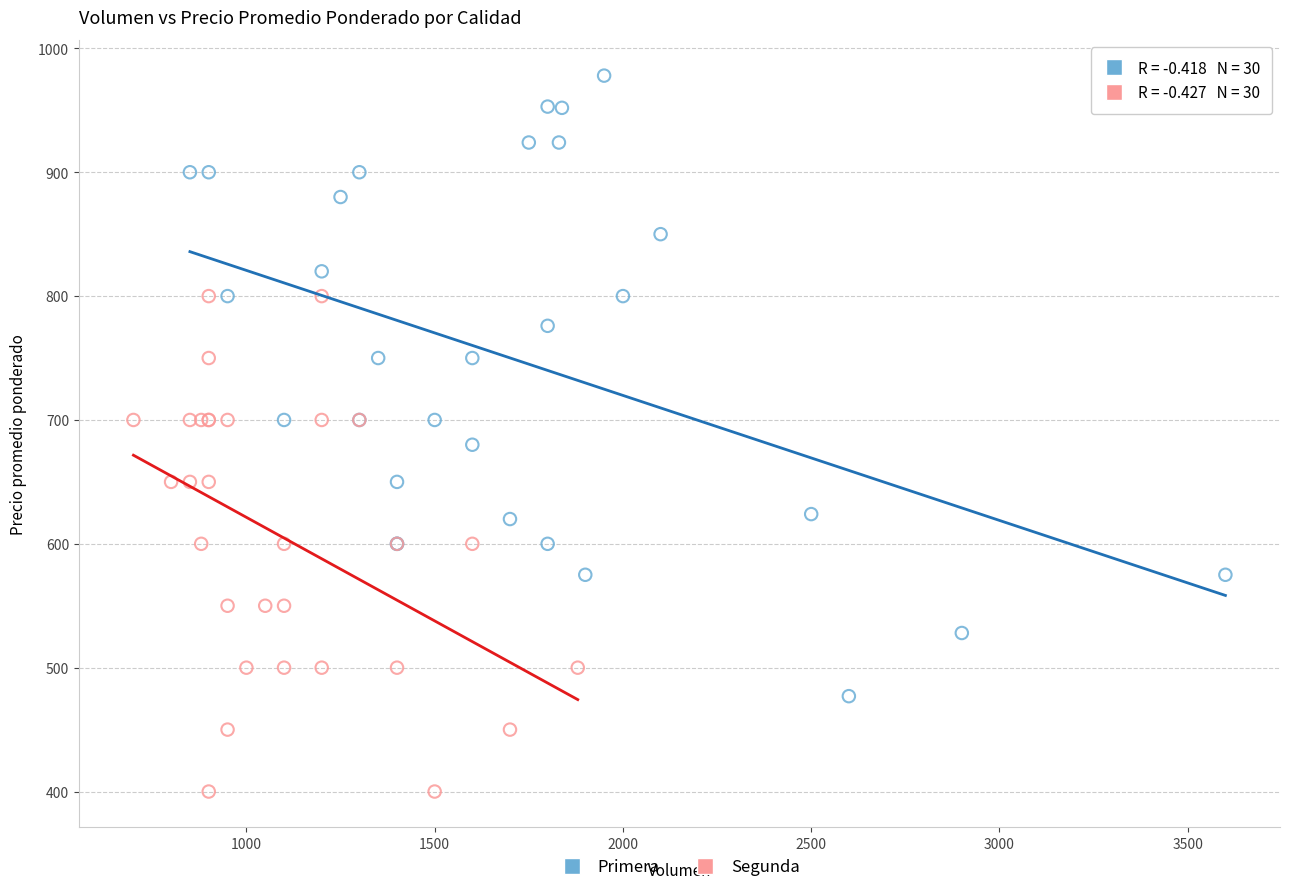

Which series contains the highest Y value?

Primera